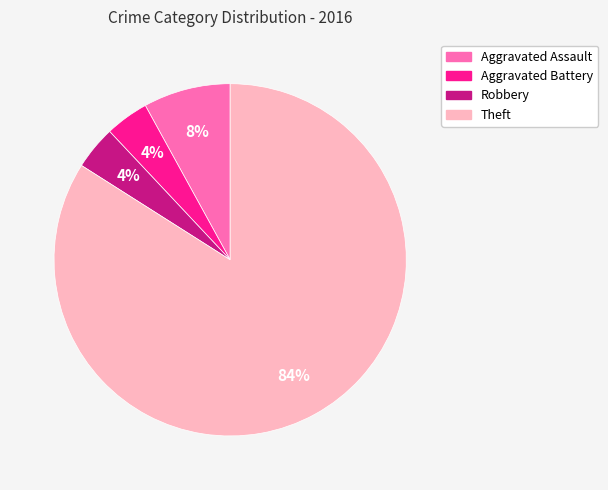

To the nearest percent, what is the average slice percentage?

25%